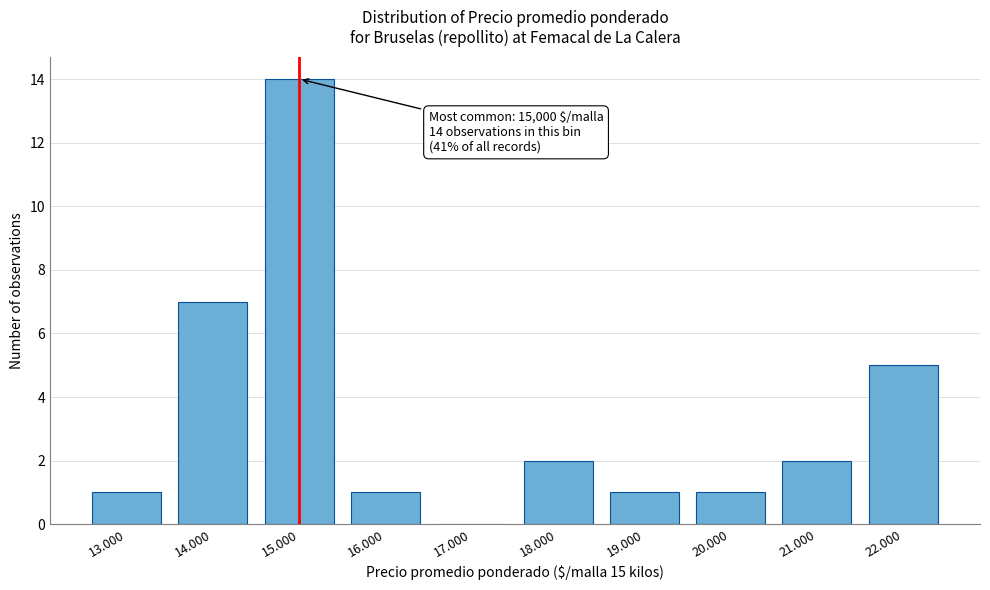

Reading left to right, extract all data points from this chart.

13.000=1	14.000=7	15.000=14	16.000=1	17.000=0	18.000=2	19.000=1	20.000=1	21.000=2	22.000=5